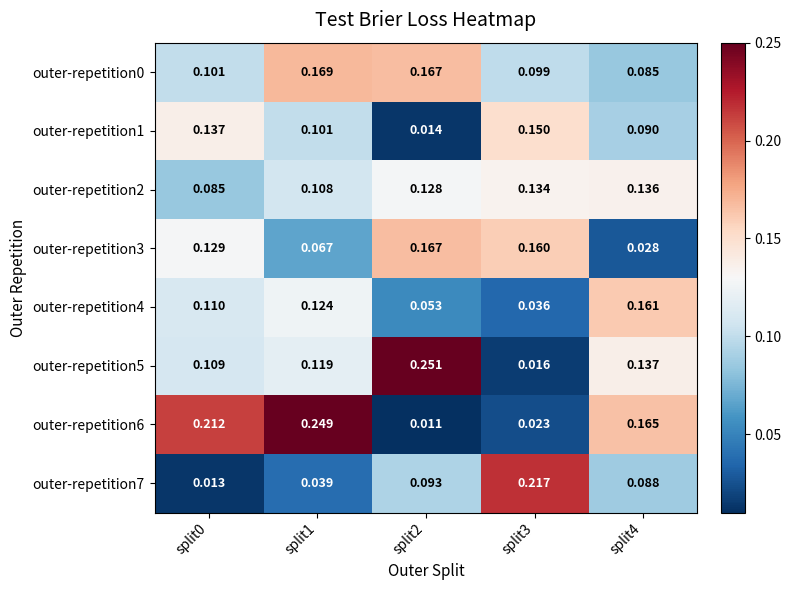

Is the value of outer-repetition0 at split4 greater than the value of outer-repetition3 at split1?

Yes